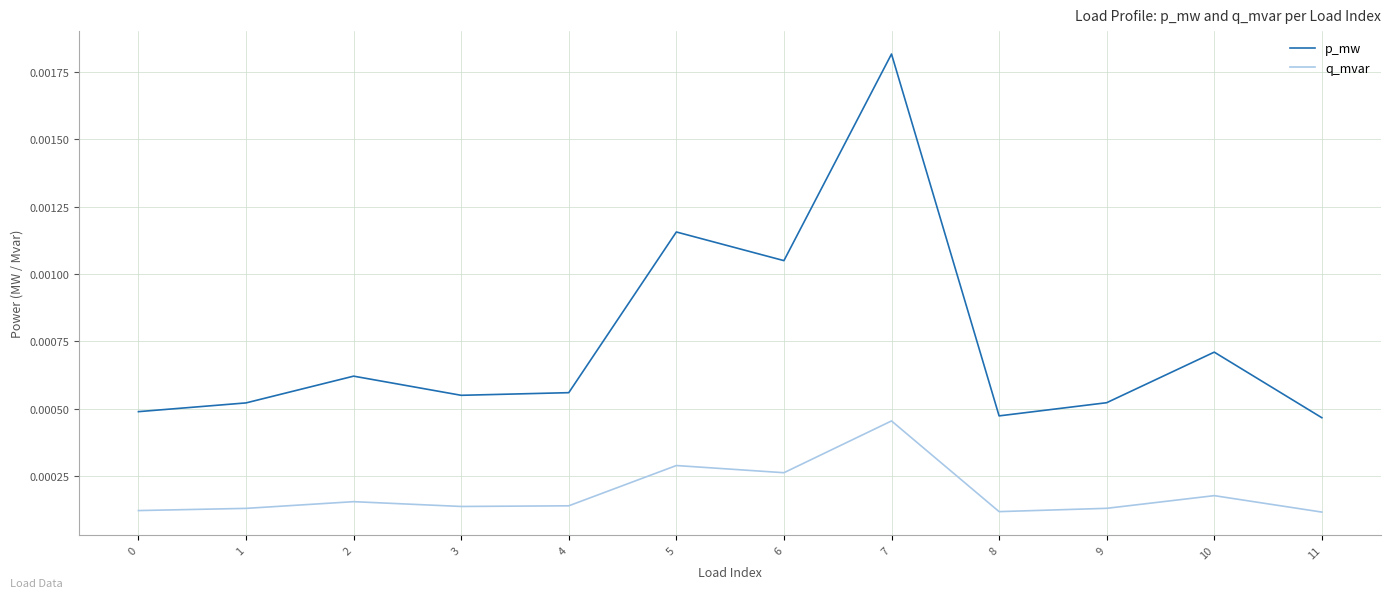

How many interior local peaks does the q_mvar series have?

4